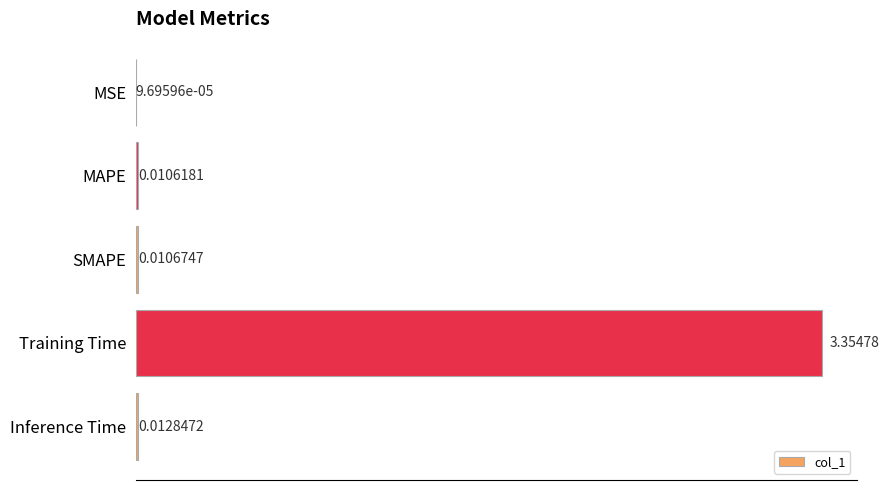

What is the change in value from SMAPE to Training Time?

+3.3